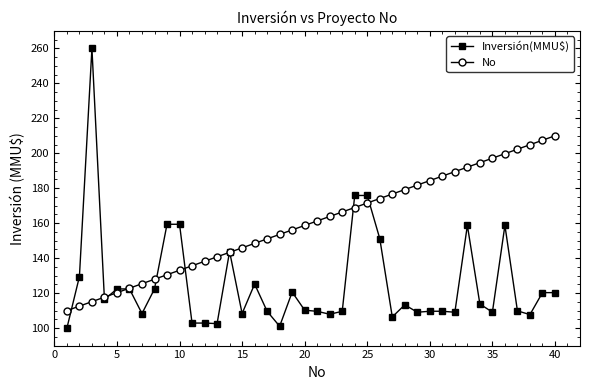

Which series has the largest total across all categories?

No